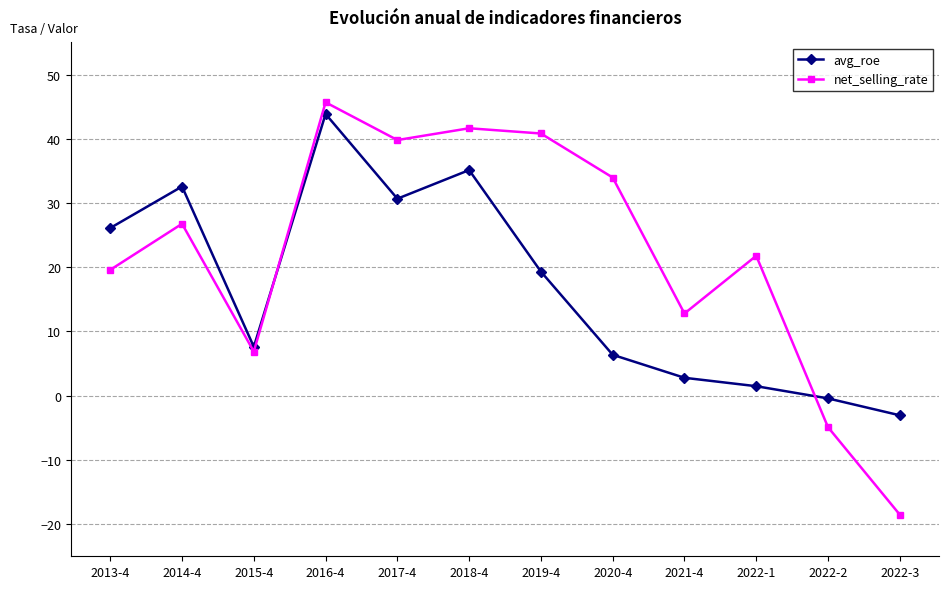

Which series has the widest spread of values?

net_selling_rate